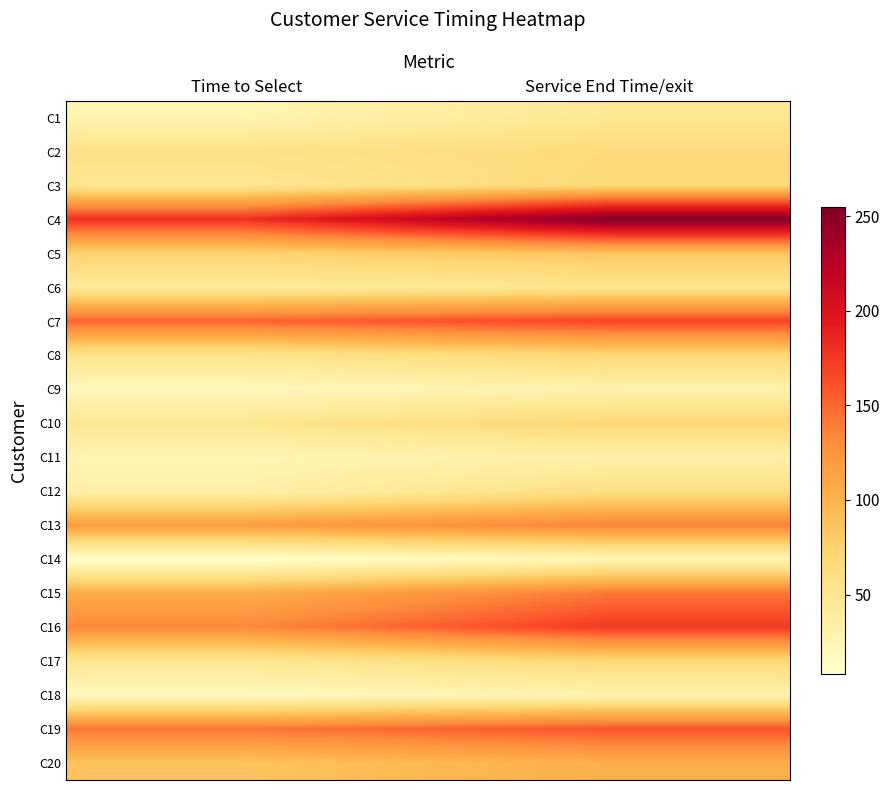

Reading left to right, list all the values displayed in this chart.

C1: Time to Select=27	Service End Time/exit=48
C2: Time to Select=57	Service End Time/exit=66
C3: Time to Select=49	Service End Time/exit=68
C4: Time to Select=179	Service End Time/exit=255
C5: Time to Select=75	Service End Time/exit=86
C6: Time to Select=43	Service End Time/exit=50
C7: Time to Select=152	Service End Time/exit=168
C8: Time to Select=54	Service End Time/exit=70
C9: Time to Select=20	Service End Time/exit=30
C10: Time to Select=50	Service End Time/exit=70
C11: Time to Select=26	Service End Time/exit=32
C12: Time to Select=33	Service End Time/exit=60
C13: Time to Select=118	Service End Time/exit=136
C14: Time to Select=8	Service End Time/exit=23
C15: Time to Select=105	Service End Time/exit=142
C16: Time to Select=133	Service End Time/exit=174
C17: Time to Select=50	Service End Time/exit=68
C18: Time to Select=18	Service End Time/exit=28
C19: Time to Select=143	Service End Time/exit=160
C20: Time to Select=87	Service End Time/exit=103